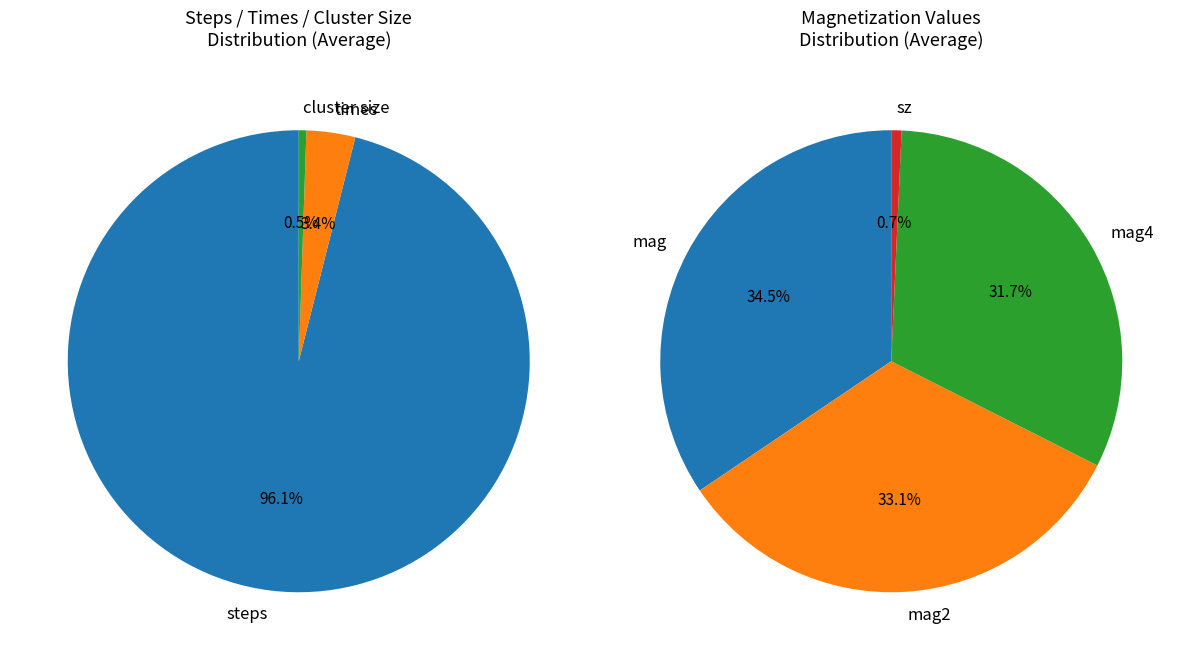

Is it true that steps is 99% of the pie?

False